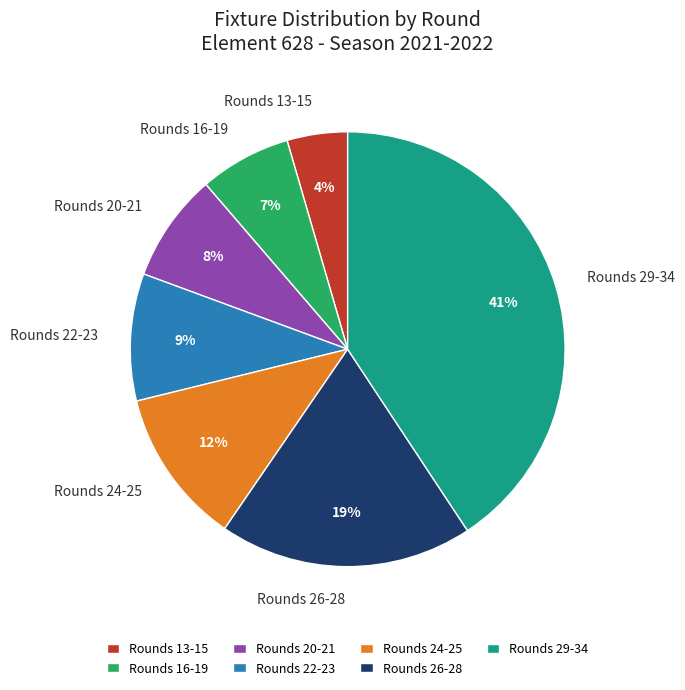

Count the number of slices in the pie.

7